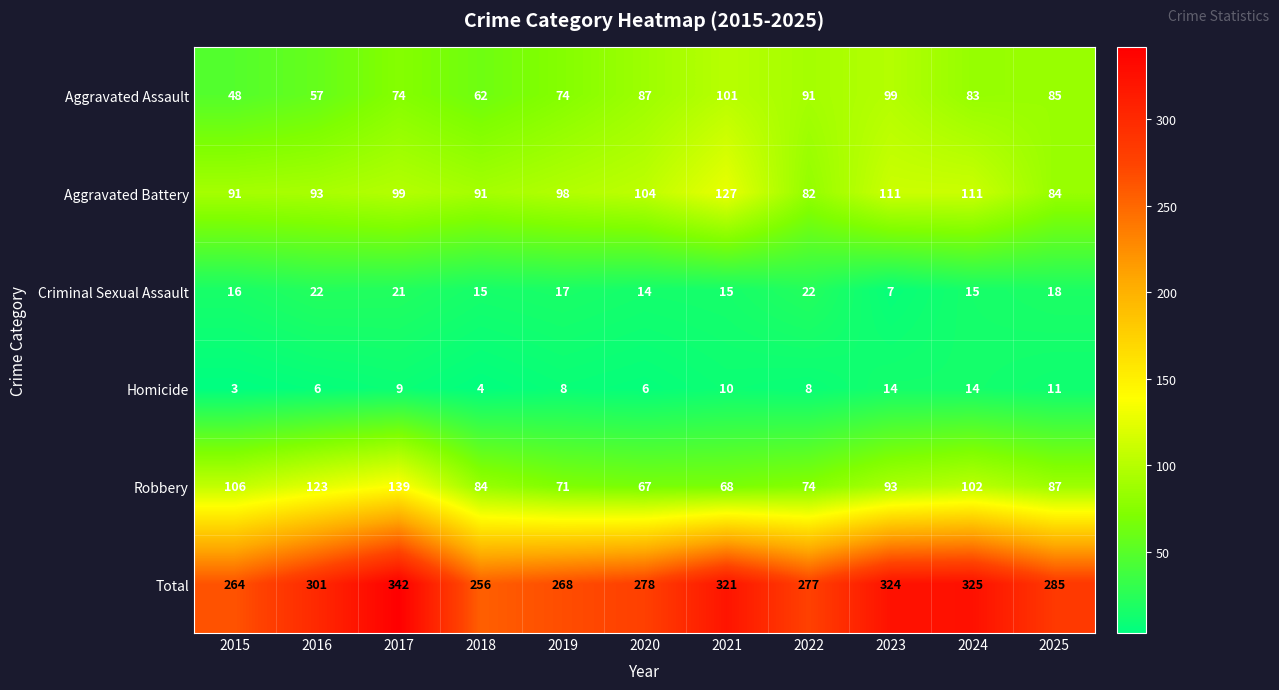

At how many categories does at least one series exceed 205?

11